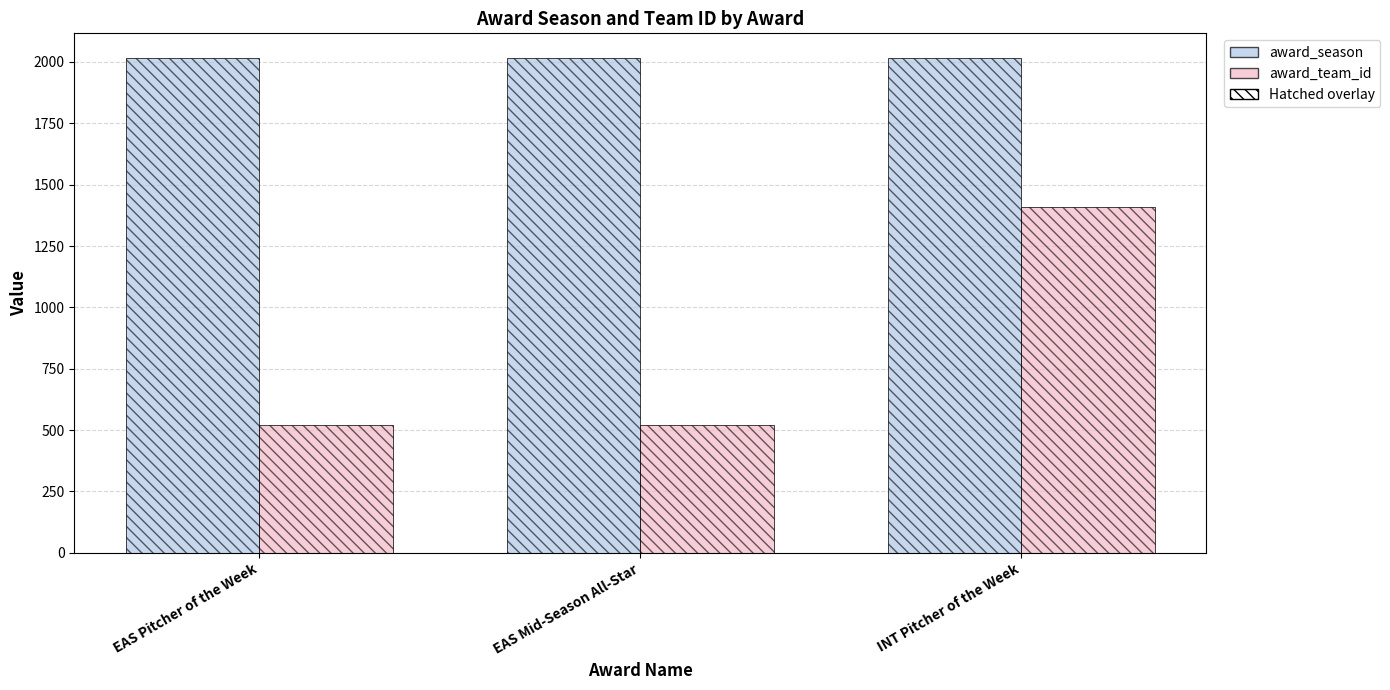

What is the spread (max minus min) of values at EAS Pitcher of the Week?

1493